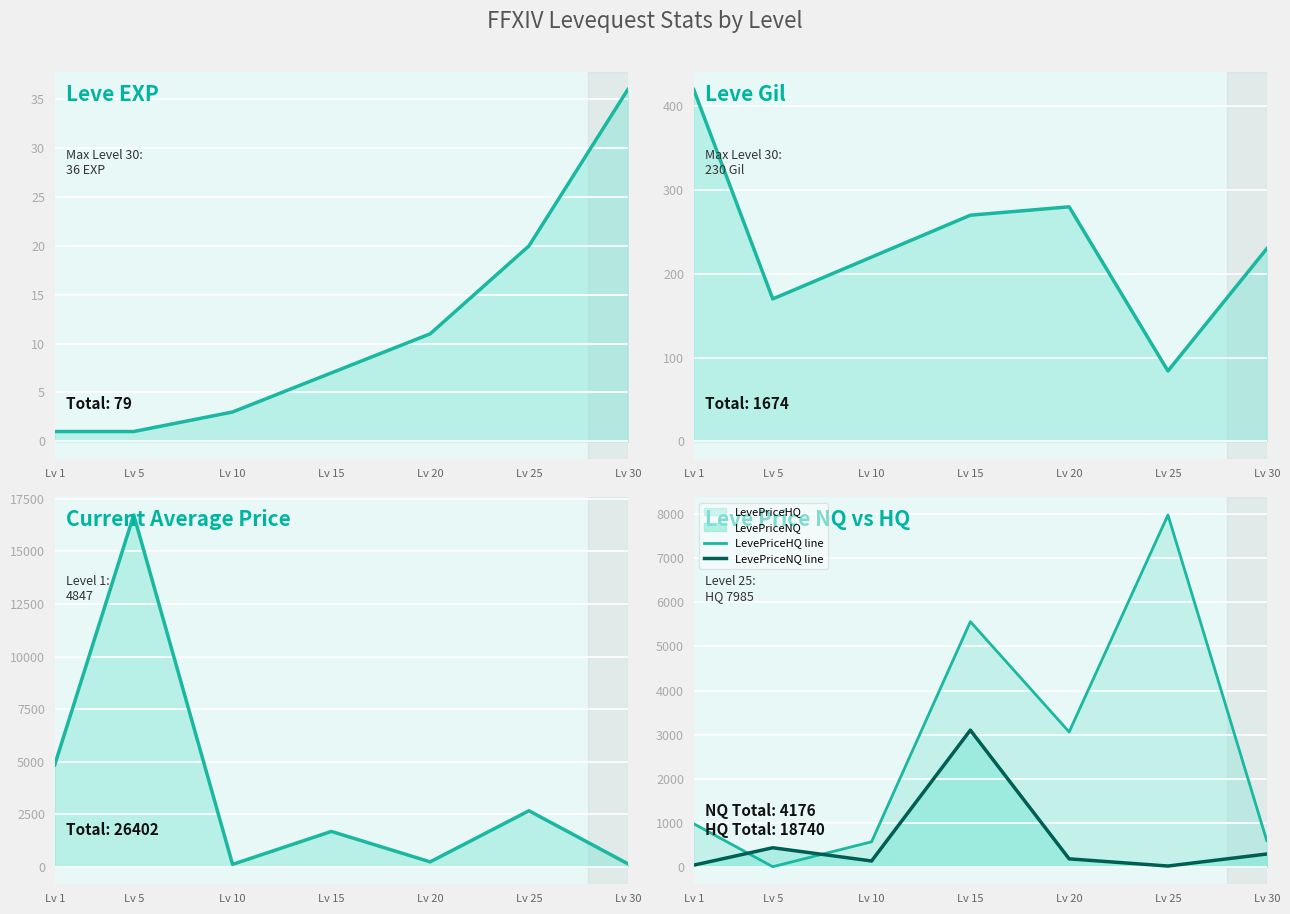

What is the spread (max minus min) of values at Lv 30?

556